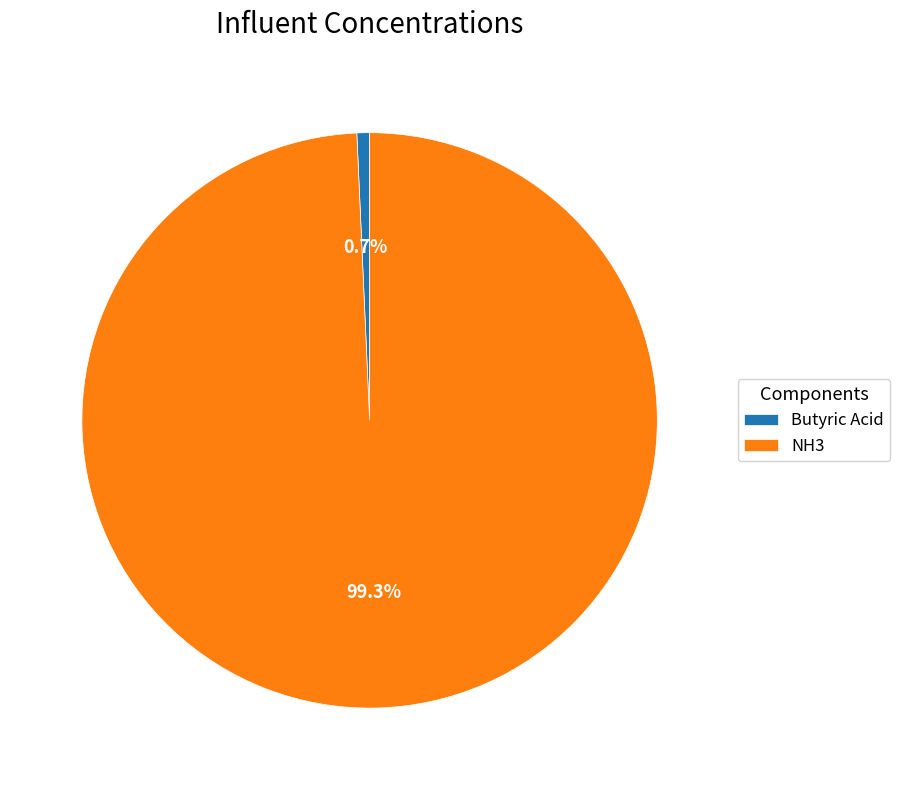

Which category accounts for the majority?

NH3